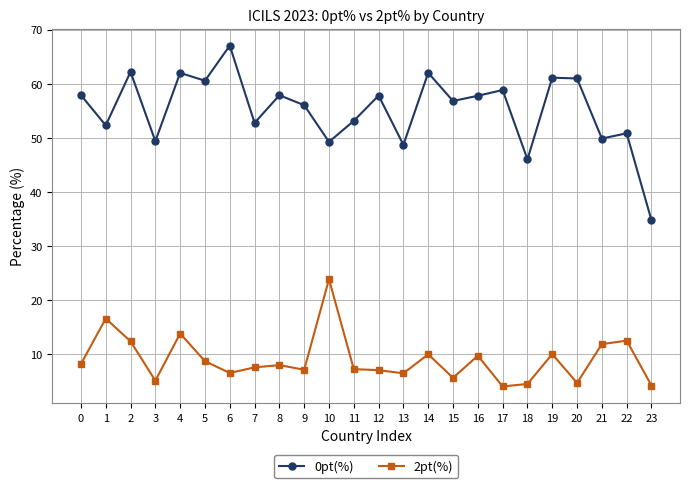

How many lines are shown in the chart?

2